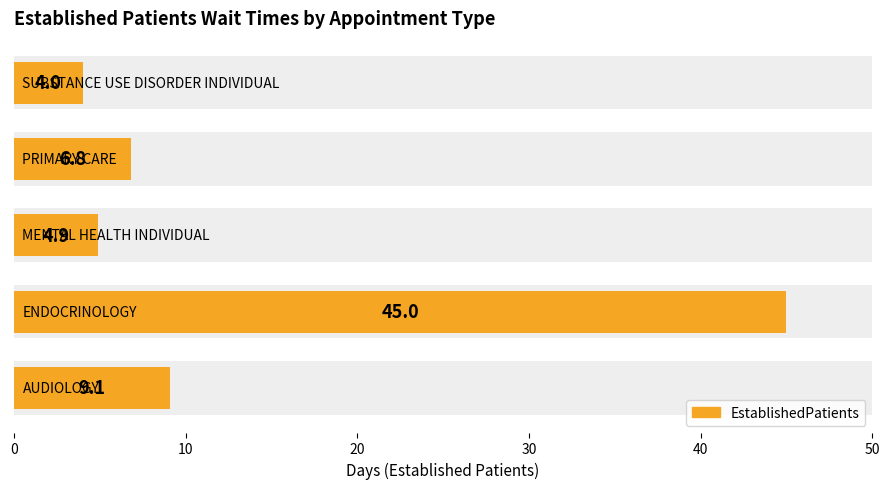

Is it true that the value at 20 is 4.9?

True